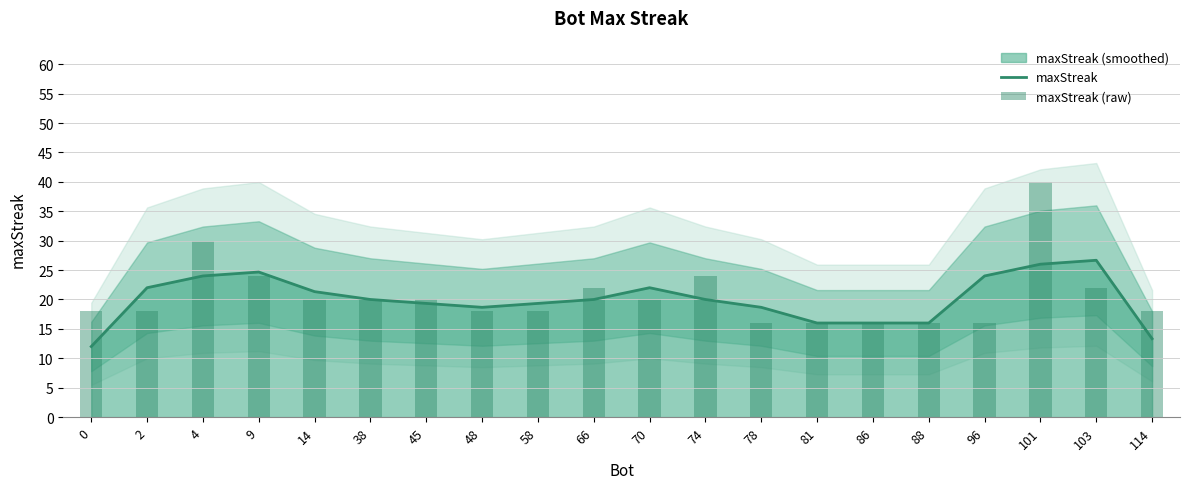

At which category does the chart reach its peak across all series?

101